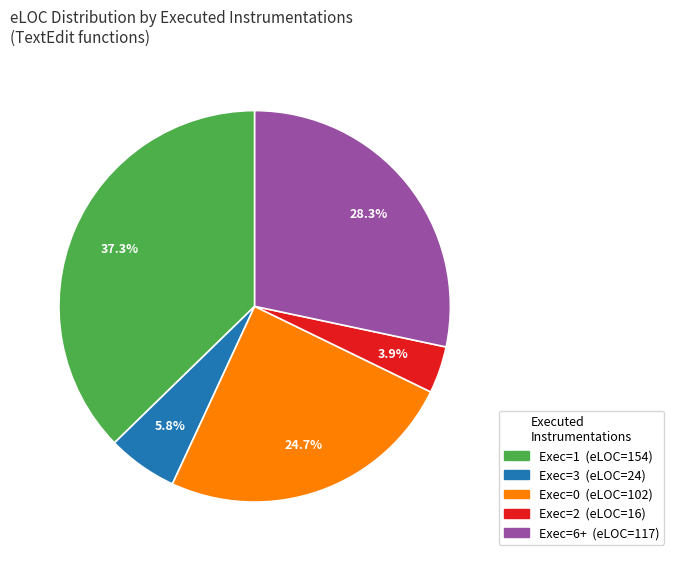

Is there a majority slice in this chart?

No